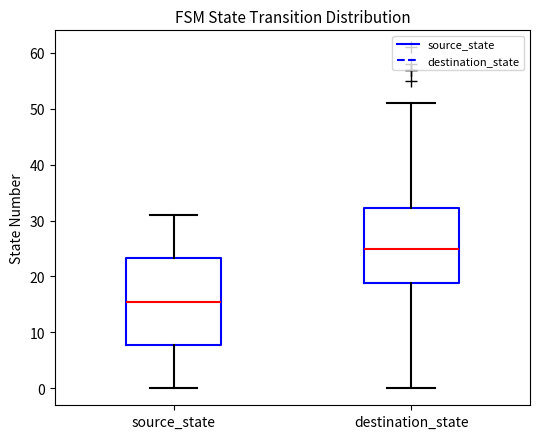

Reading left to right, transcribe this box plot: for each box, give where its median line is, the range the box spans, and where its two whiskers end, as read against the y-axis. The values are not printed on the chart, so give them approximately, as read against the axis.

source_state: median 16, box 8 to 23, whiskers 0 to 31
destination_state: median 25, box 19 to 32, whiskers 0 to 51